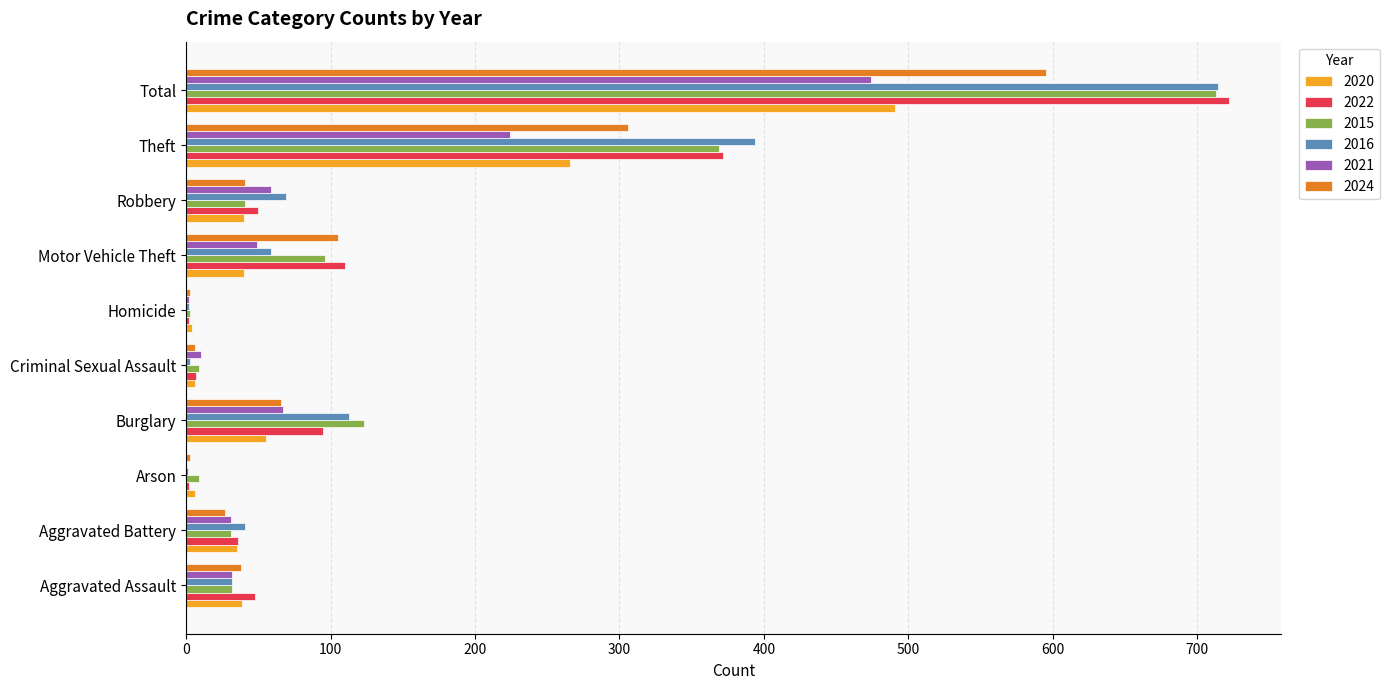

What is the maximum value for 2022?

722